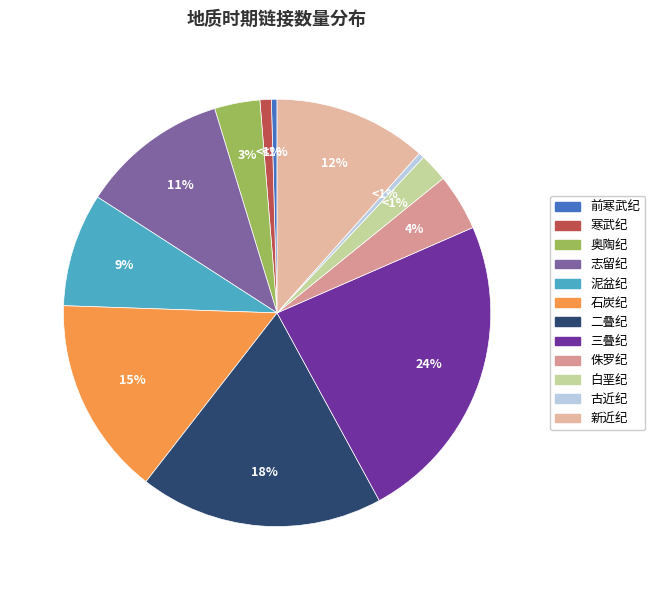

To the nearest percent, what is the difference between the 寒武纪 and 奥陶纪 slice percentages?

3%